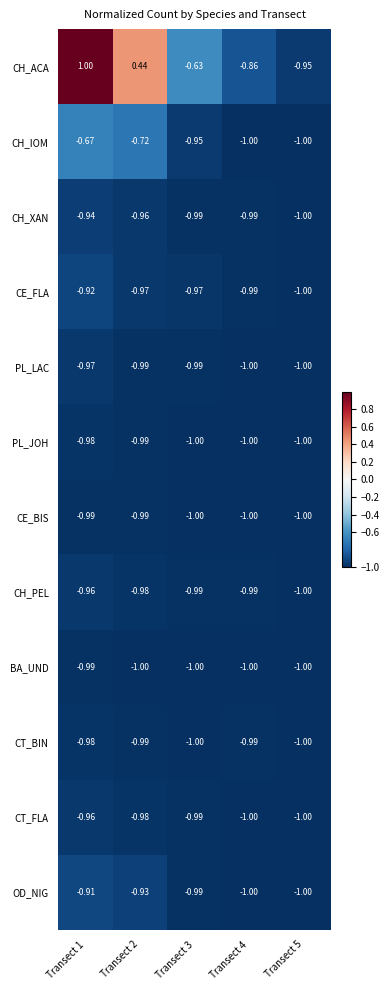

Which series has the widest spread of values?

CH_ACA